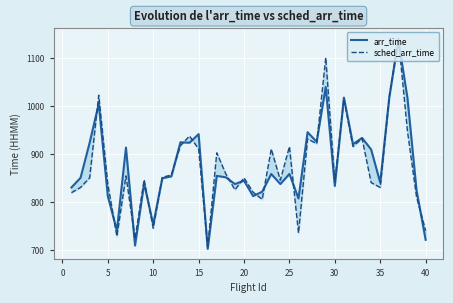

What is the value of the arr_time point at the 31st from the left?

709